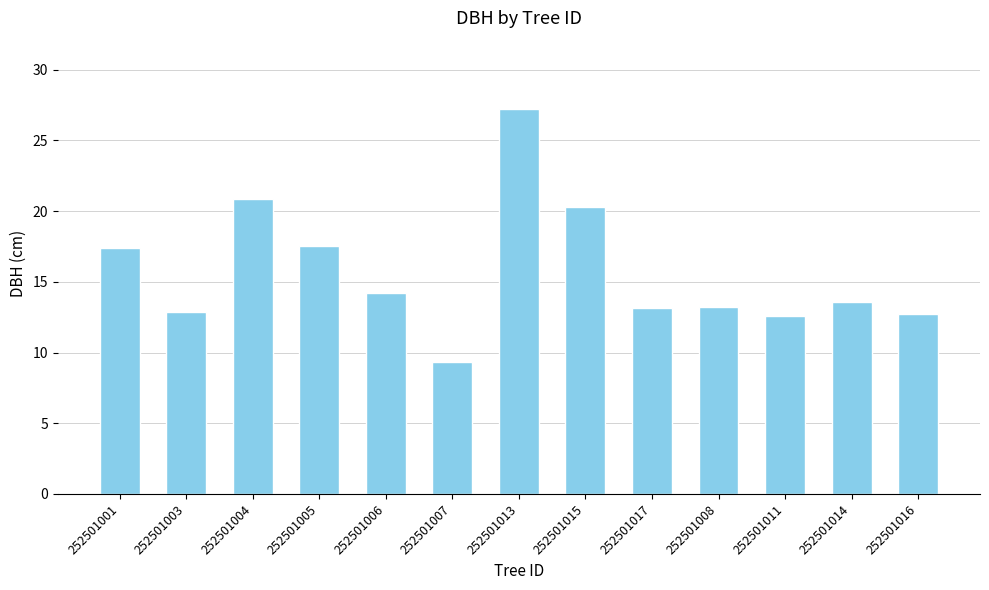

Which has a higher value, 252501006 or 252501017?

252501006